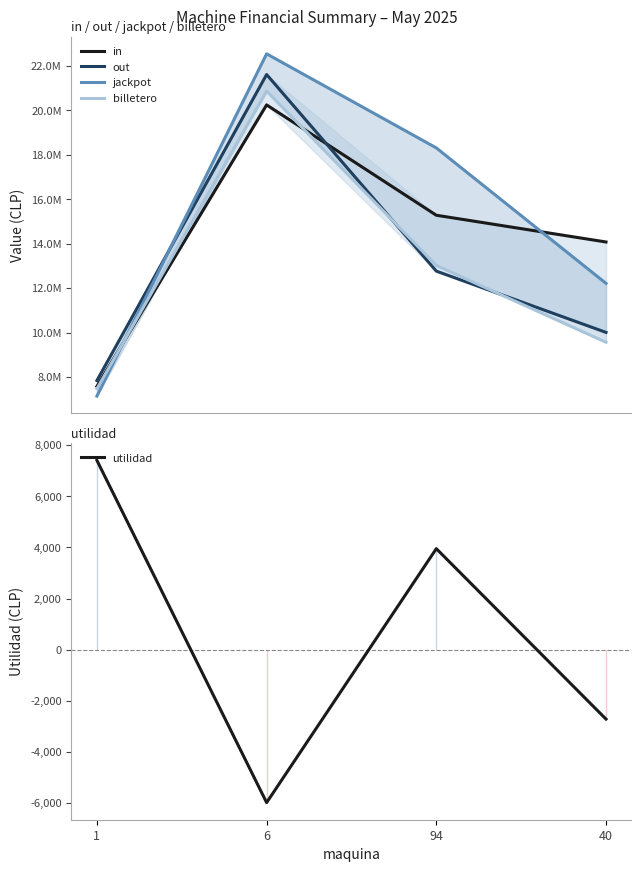

What are all the series names shown in the legend?

in, out, jackpot, billetero, utilidad